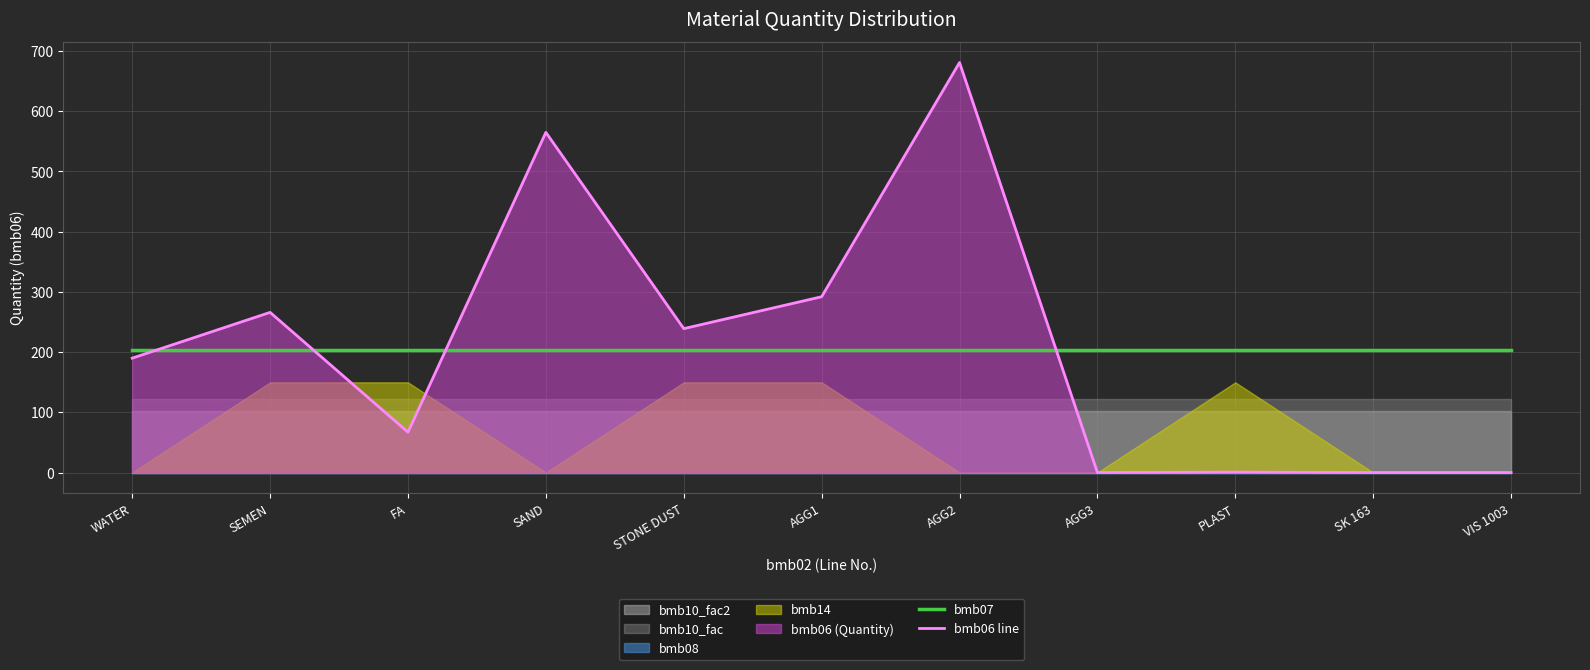

The value of bmb06 line at SEMEN is 266.0. True or false?

True